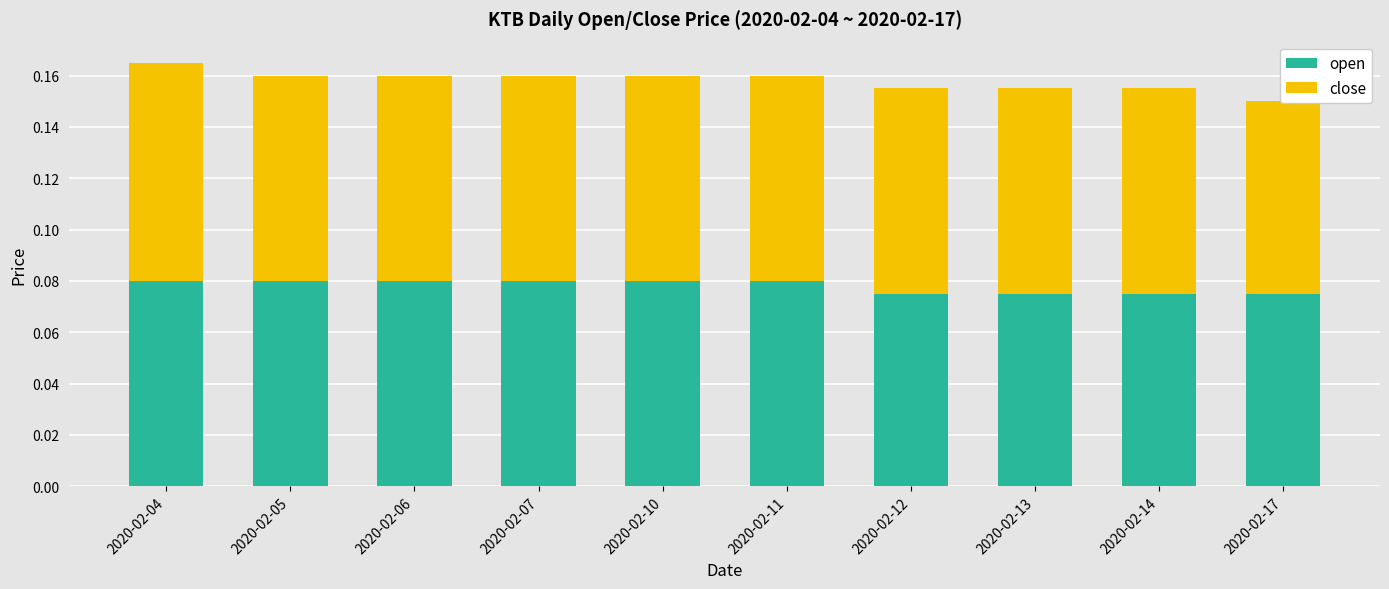

What is the value of the close bar at the 4th from the left?

0.1